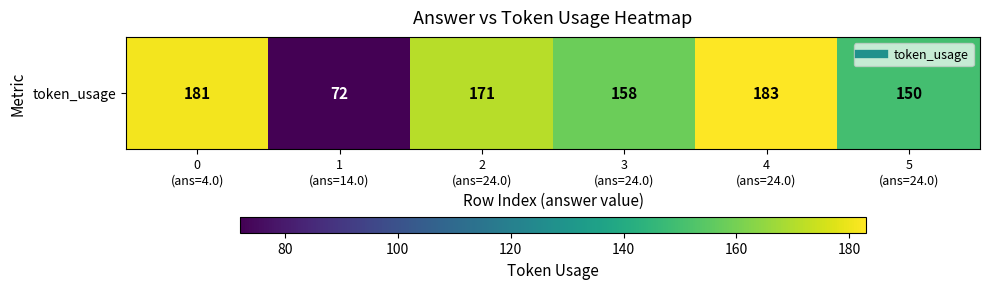

What is the difference between the values at 1
(ans=14.0) and 0
(ans=4.0)?

109